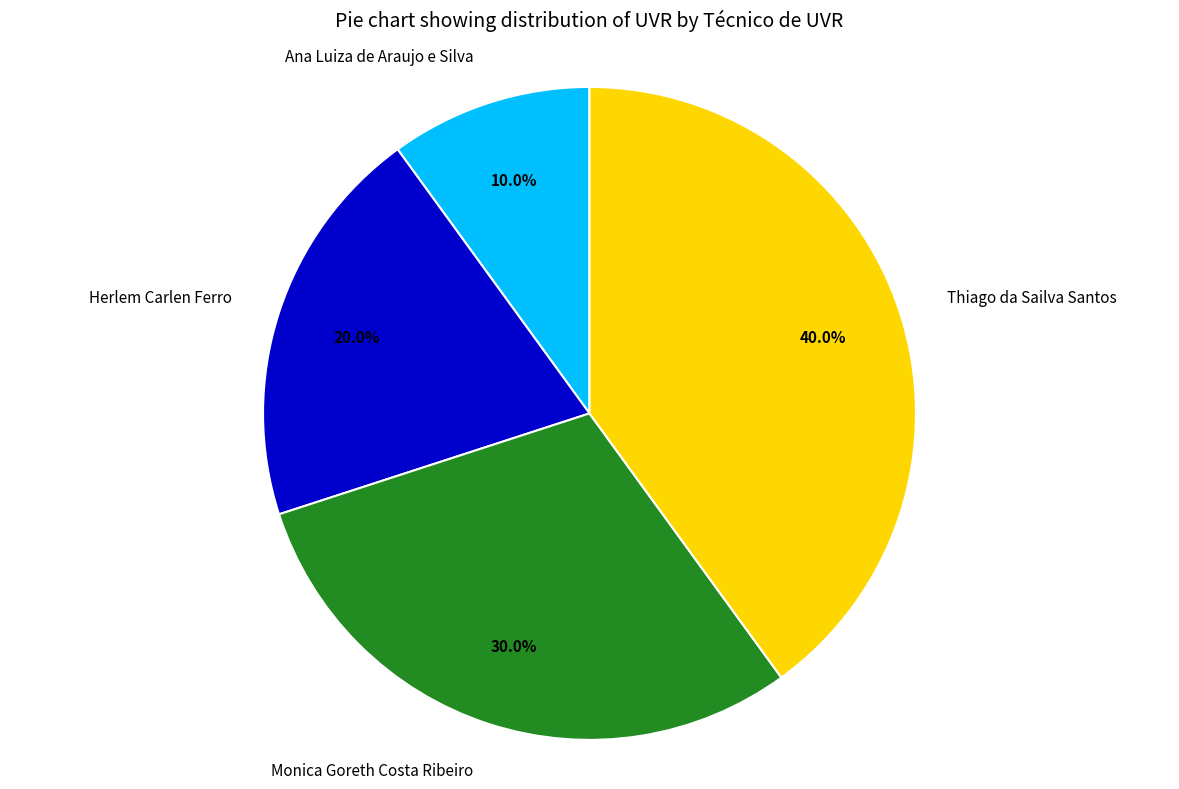

To the nearest percent, what is the difference between the Herlem Carlen Ferro and Monica Goreth Costa Ribeiro slice percentages?

10%